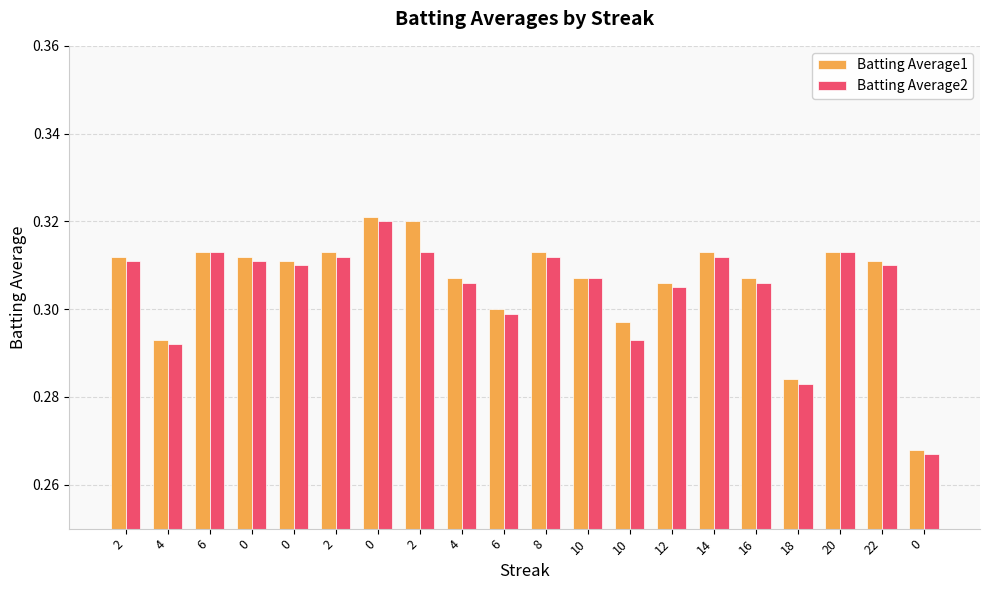

Reading right to left, what are all the values shown in this chart?

Batting Average1: 0=0.3	22=0.3	20=0.3	18=0.3	16=0.3	14=0.3	12=0.3	10=0.3	10=0.3	8=0.3	6=0.3	4=0.3	2=0.3	0=0.3	2=0.3	0=0.3	0=0.3	6=0.3	4=0.3	2=0.3
Batting Average2: 0=0.3	22=0.3	20=0.3	18=0.3	16=0.3	14=0.3	12=0.3	10=0.3	10=0.3	8=0.3	6=0.3	4=0.3	2=0.3	0=0.3	2=0.3	0=0.3	0=0.3	6=0.3	4=0.3	2=0.3